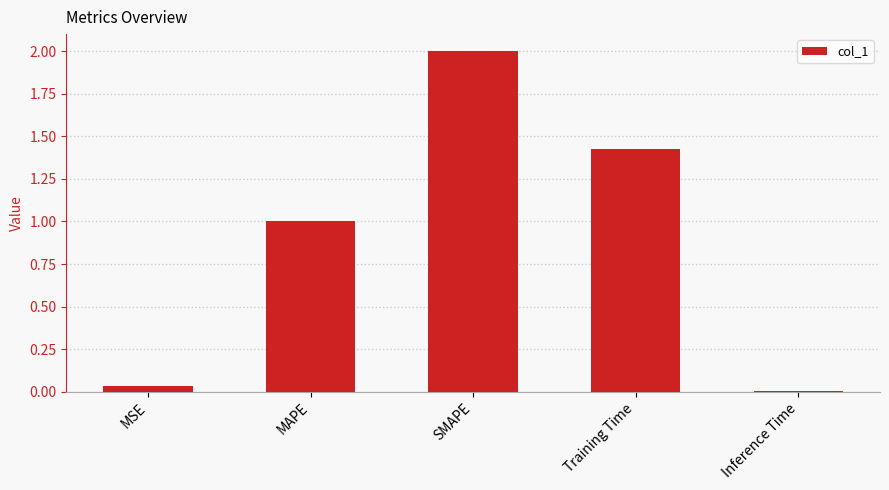

Is it true that the value at MSE is 0.0?

True